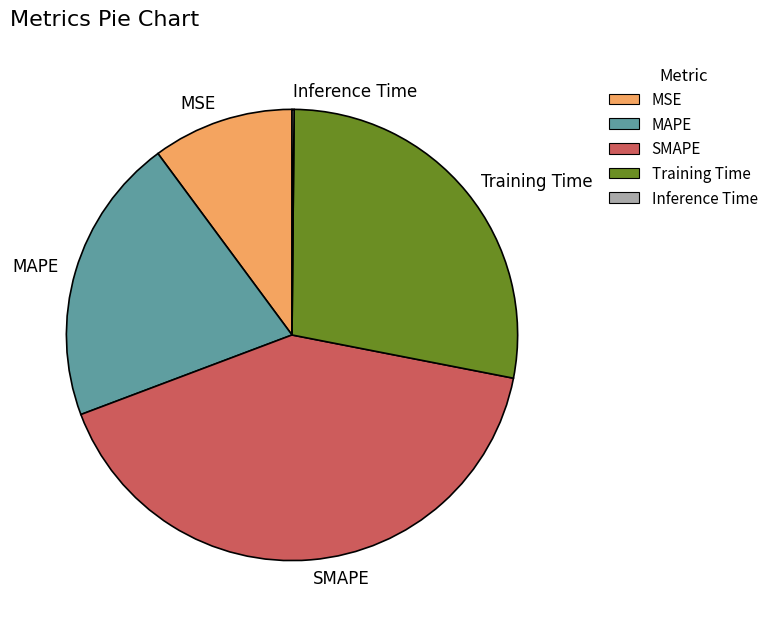

The MSE slice represents 1% of the pie. True or false?

False